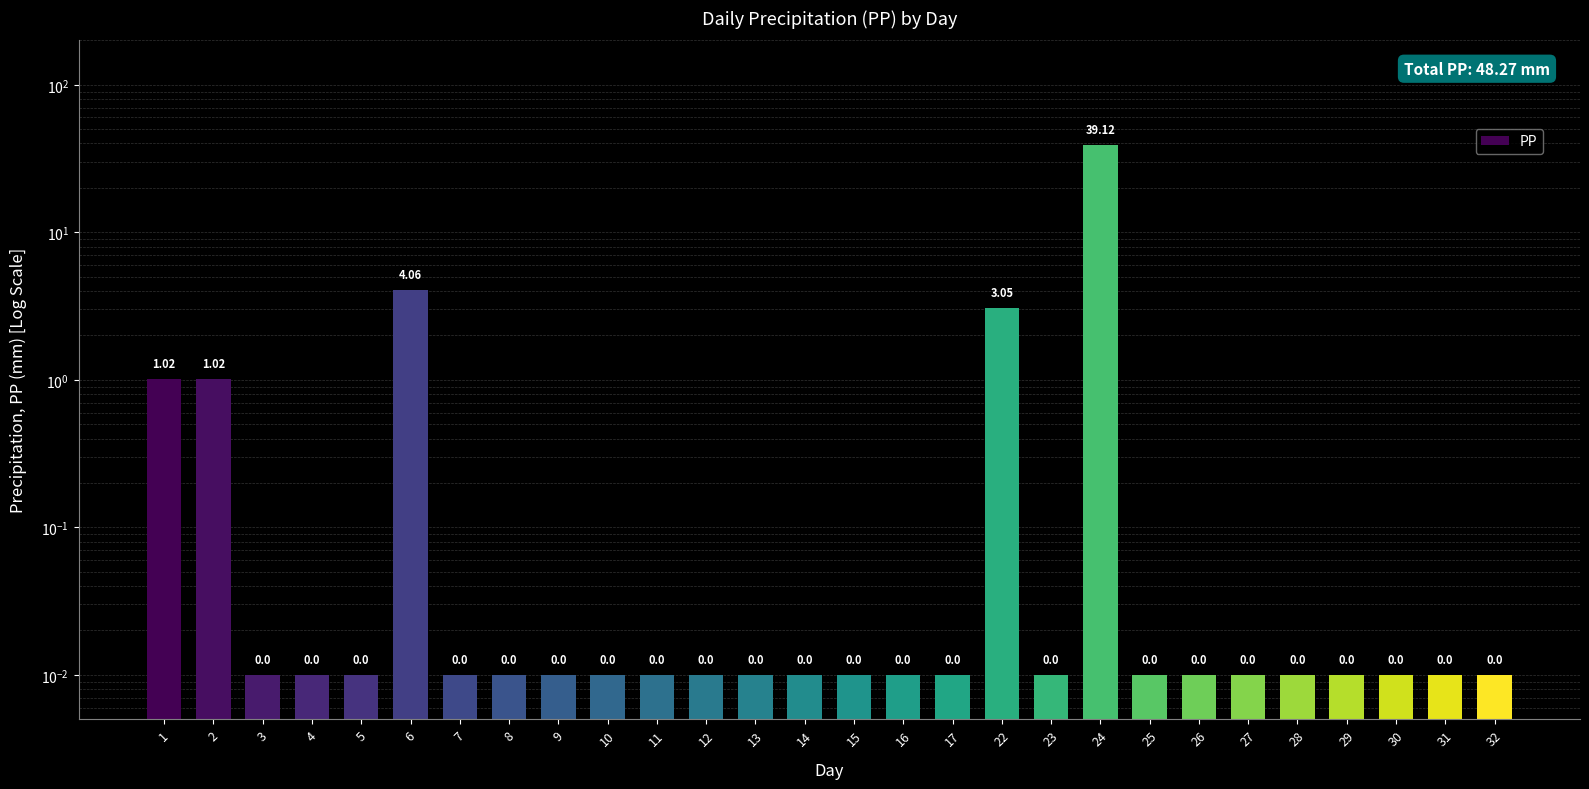

List the labels in order of value, largest first.

24, 6, 22, 1, 2, 3, 4, 5, 7, 8, 9, 10, 11, 12, 13, 14, 15, 16, 17, 23, 25, 26, 27, 28, 29, 30, 31, 32